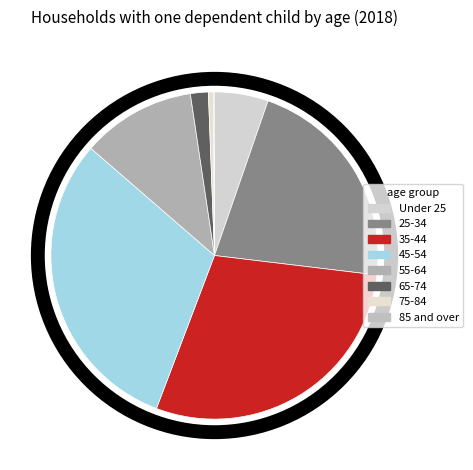

What is the change in value from 25-34 to 35-44?

+221150